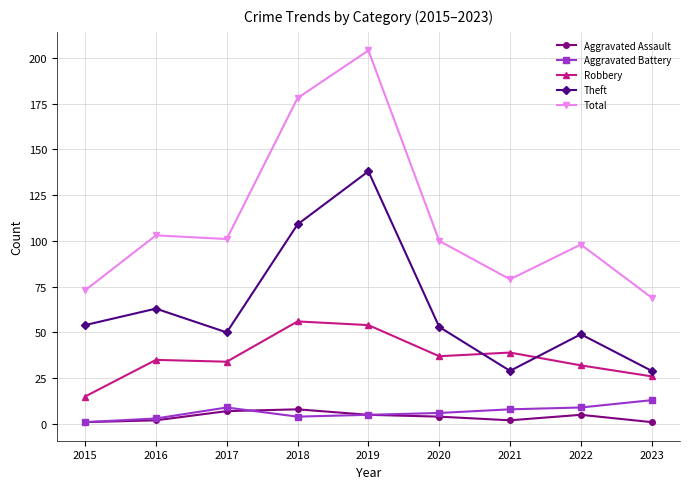

True or false: Total and Aggravated Assault intersect in this chart.

False